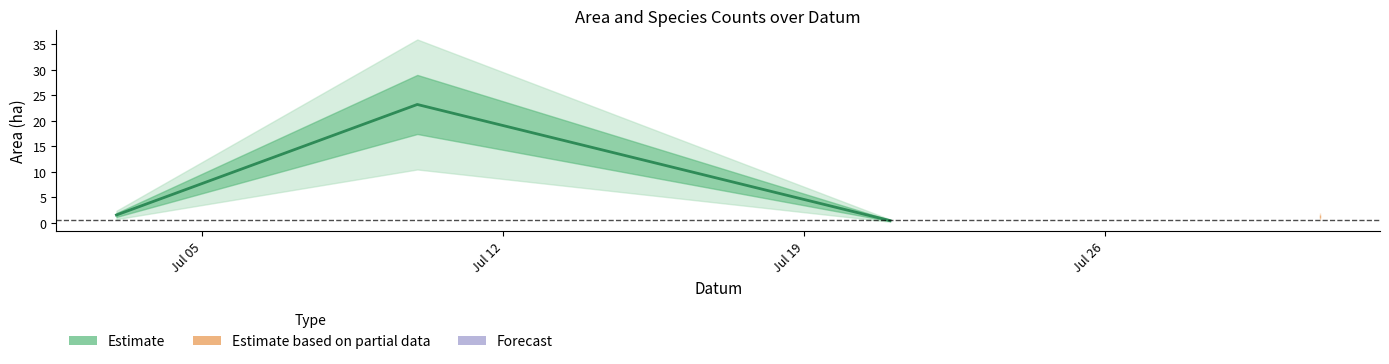

What is the greatest value displayed?

23.2